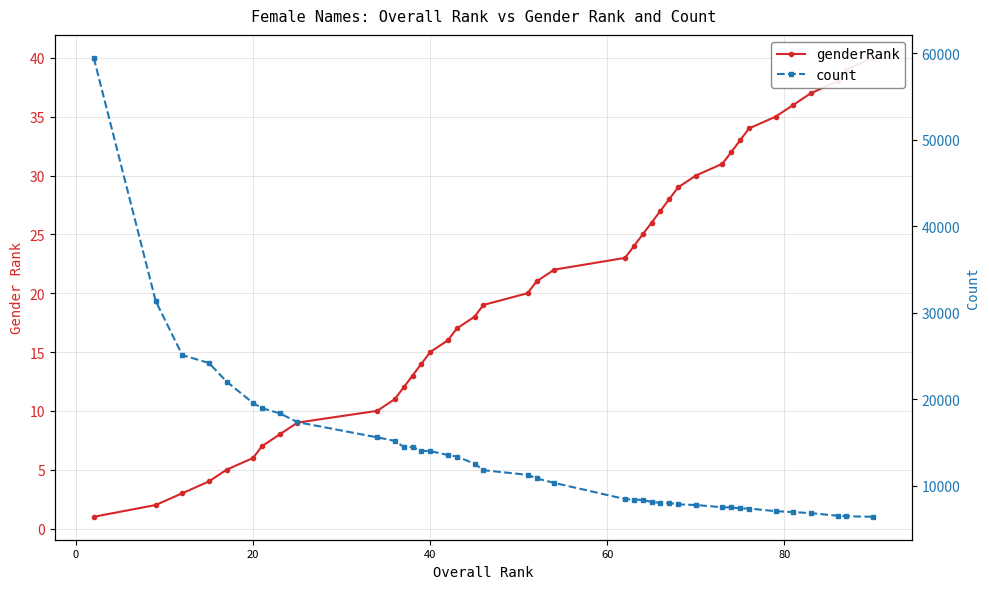

Is it true that count equals 3930 at 27?

False